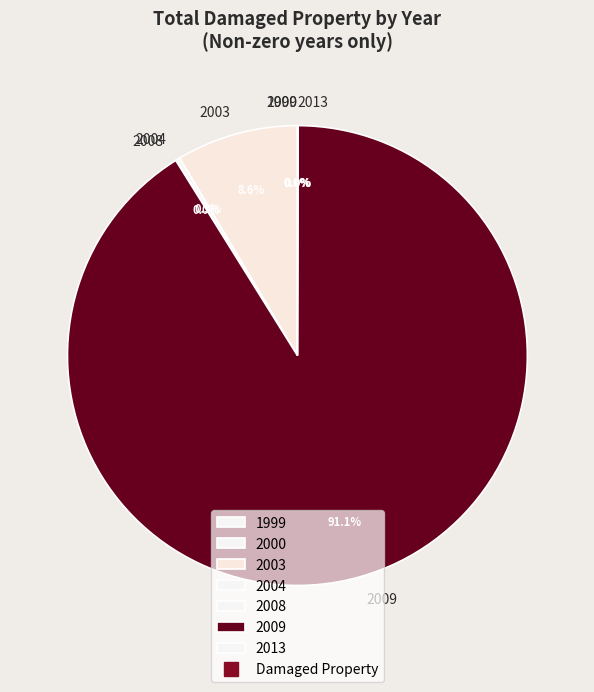

Is there any slice that represents more than half of the pie?

Yes